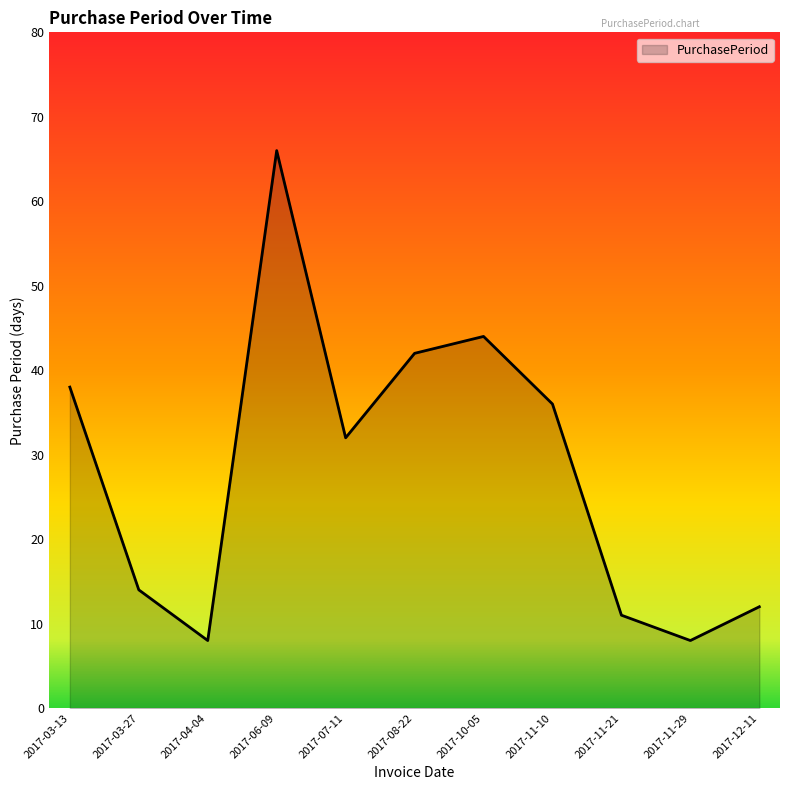

How many lines are shown in the chart?

1